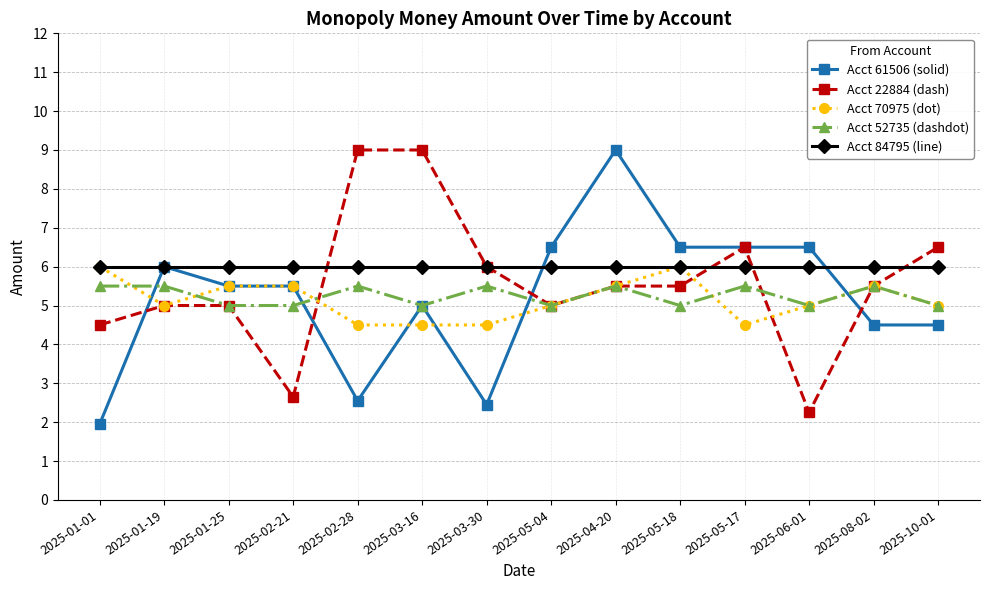

True or false: Acct 70975 (dot) has more than 1 interior local peaks.

True